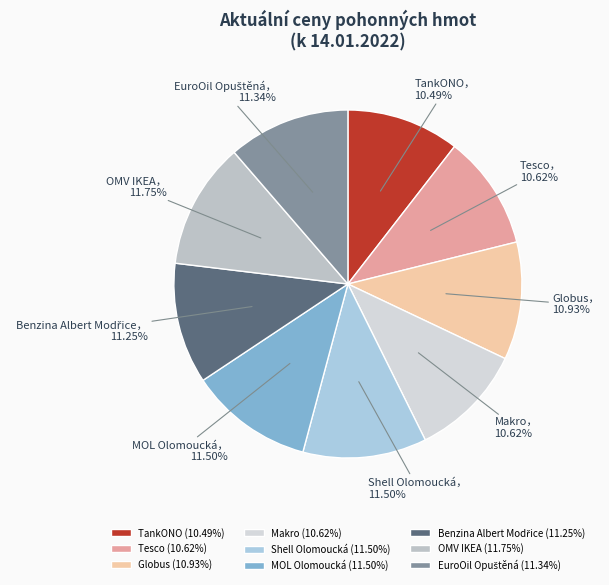

The Makro slice represents 23% of the pie. True or false?

False